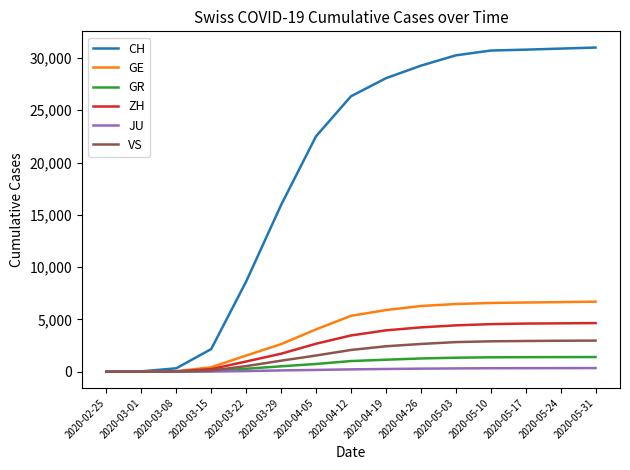

What is the maximum value shown in the chart?

30998